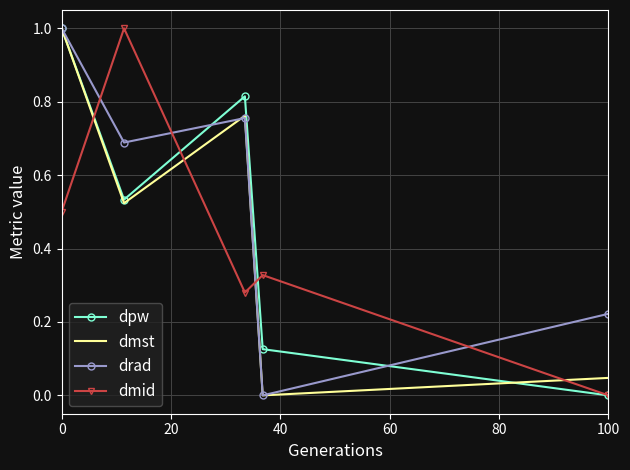

What is the maximum value shown in the chart?

1.0